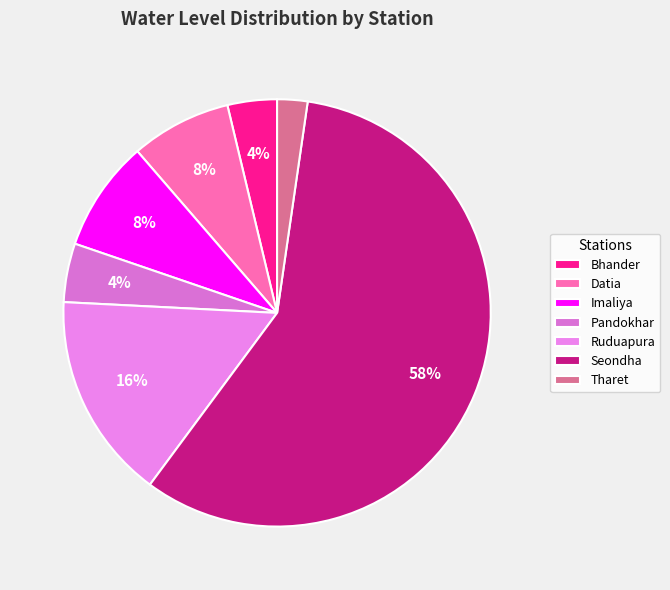

How many segments does this pie chart have?

7